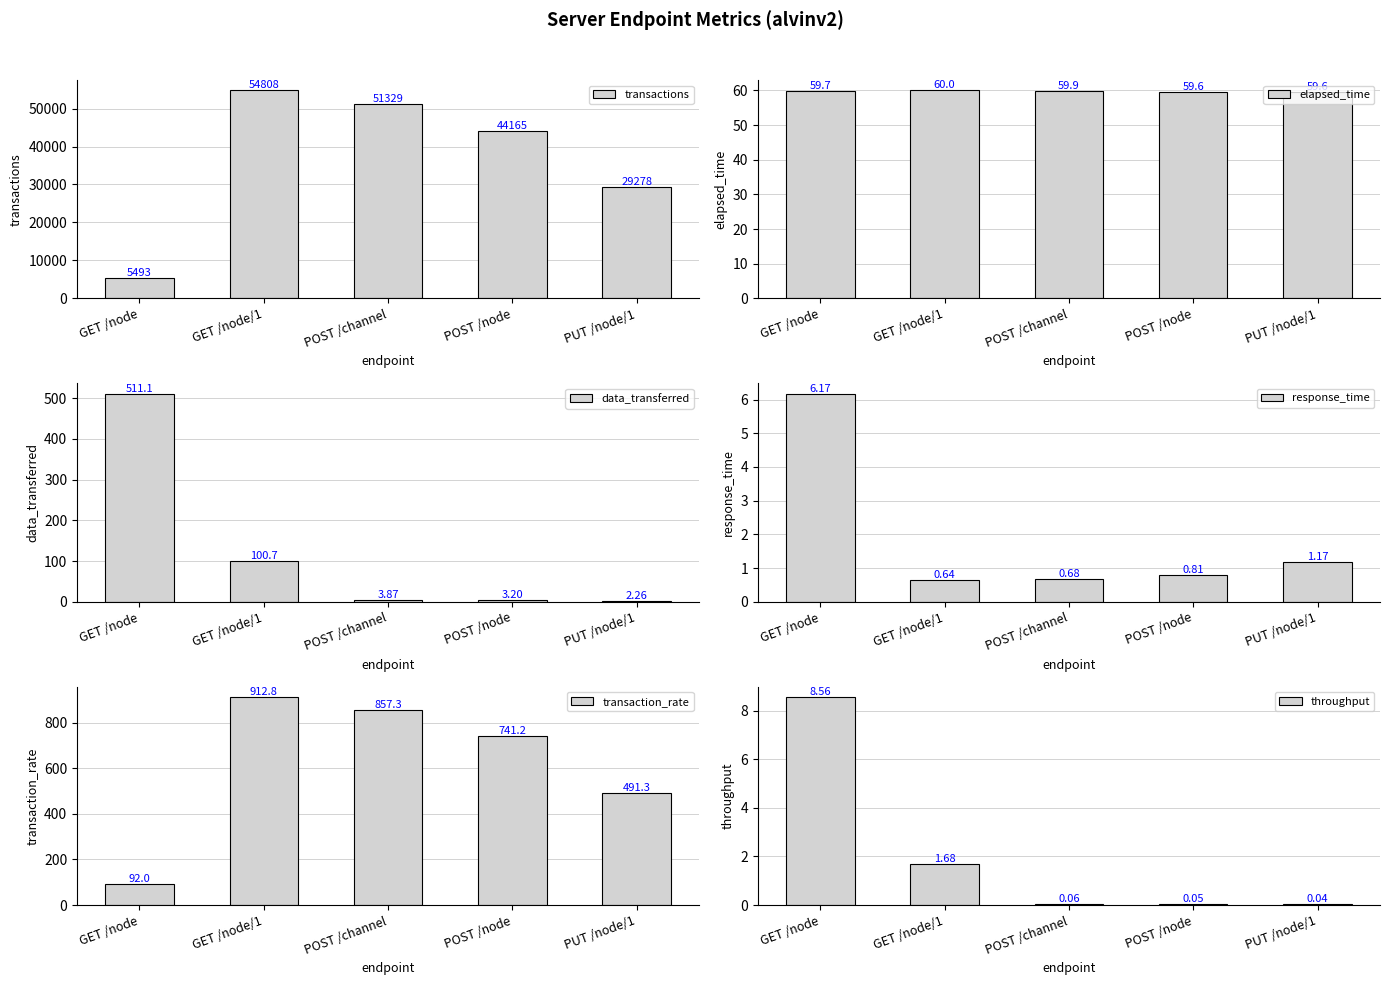

How many data points does each series have?

5